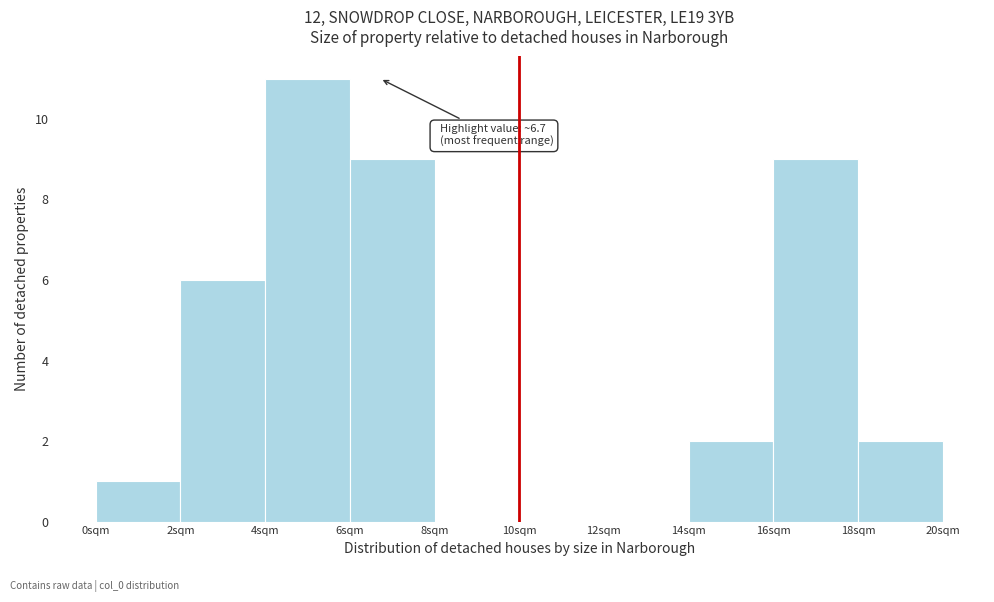

Over which range of the x-axis is the bar tallest?

4 to 6